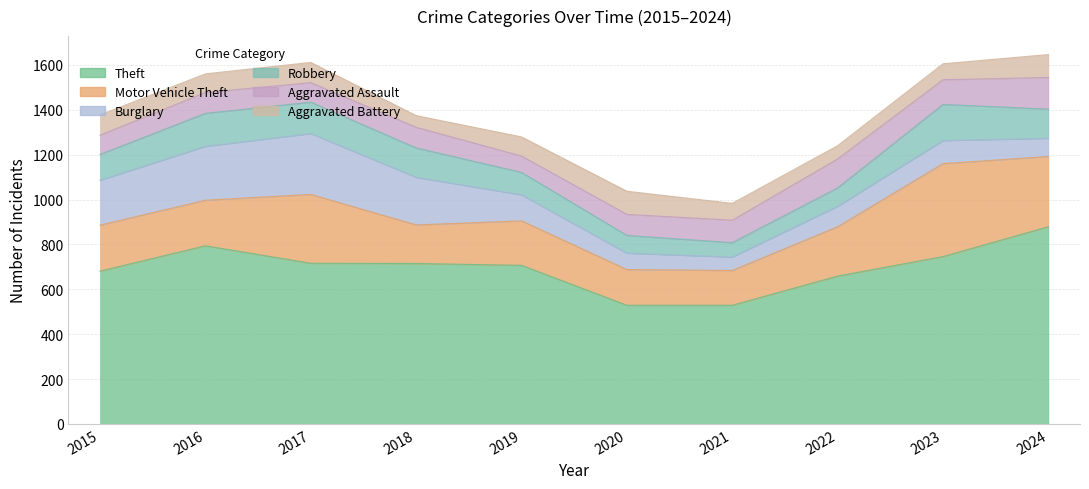

How many distinct data groups are displayed?

6